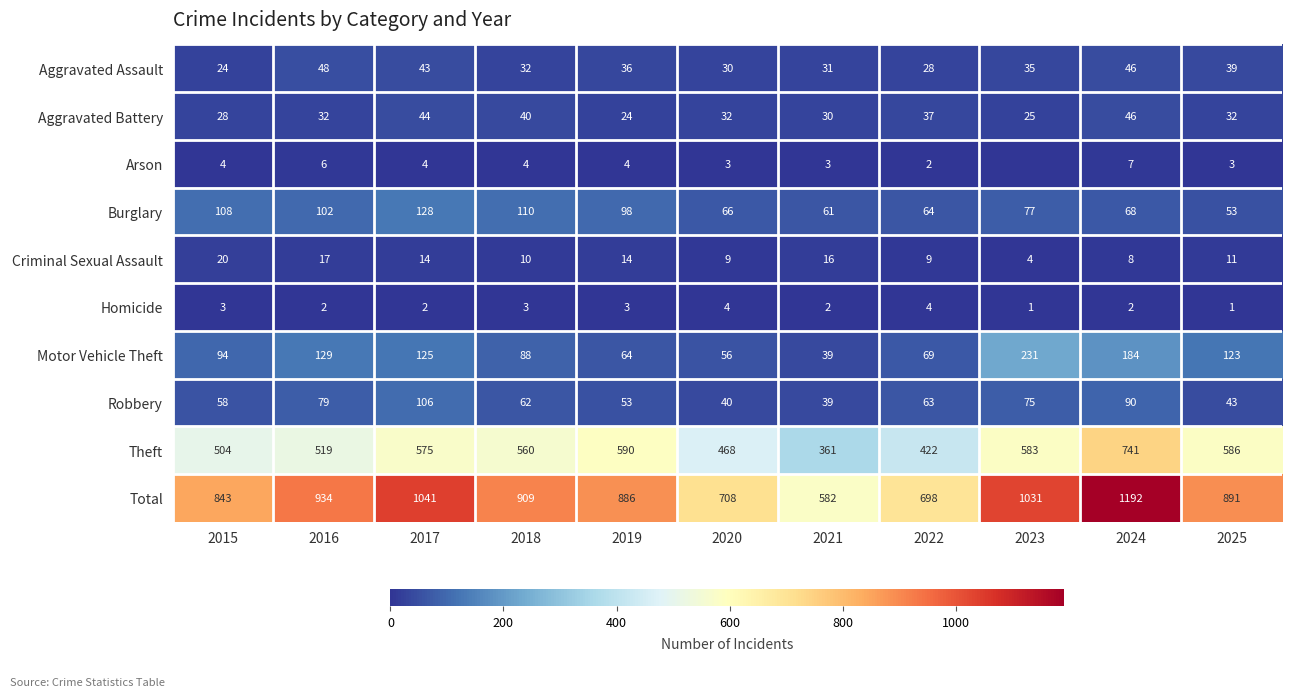

How many data points in Homicide are less than 2?

2